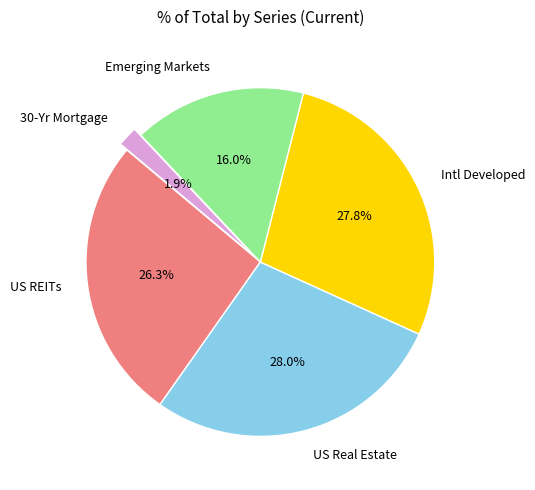

Is it true that Intl Developed is 28% of the pie?

True